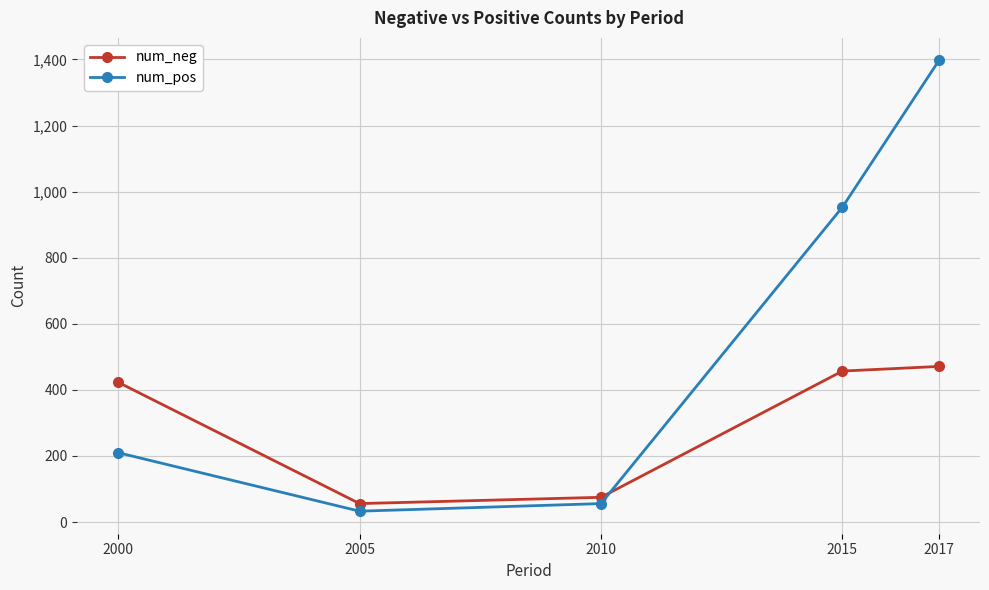

What is the total value across all series at 2000?

633